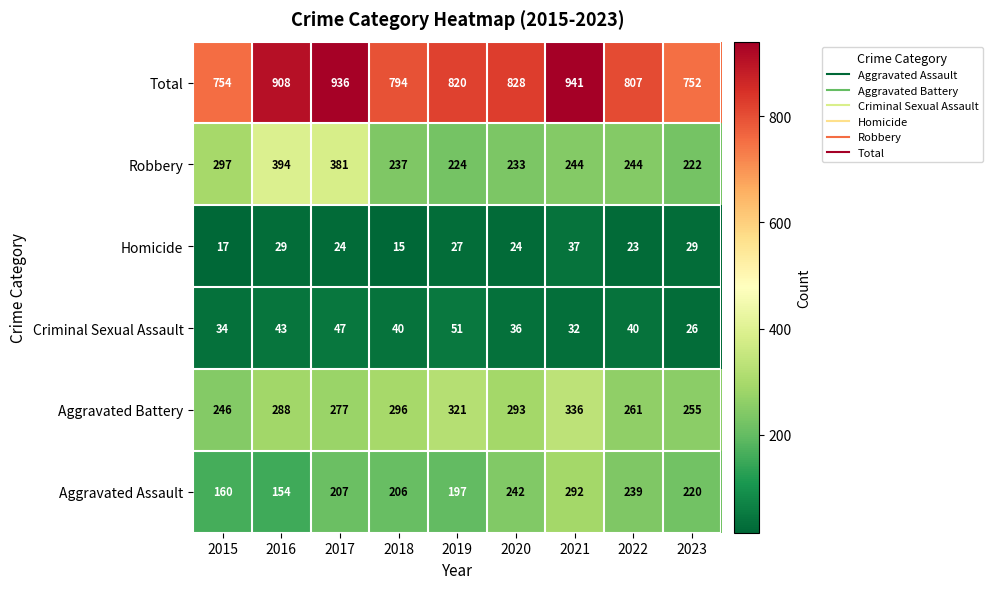

True or false: Robbery has a value of 244 at 2021.

True